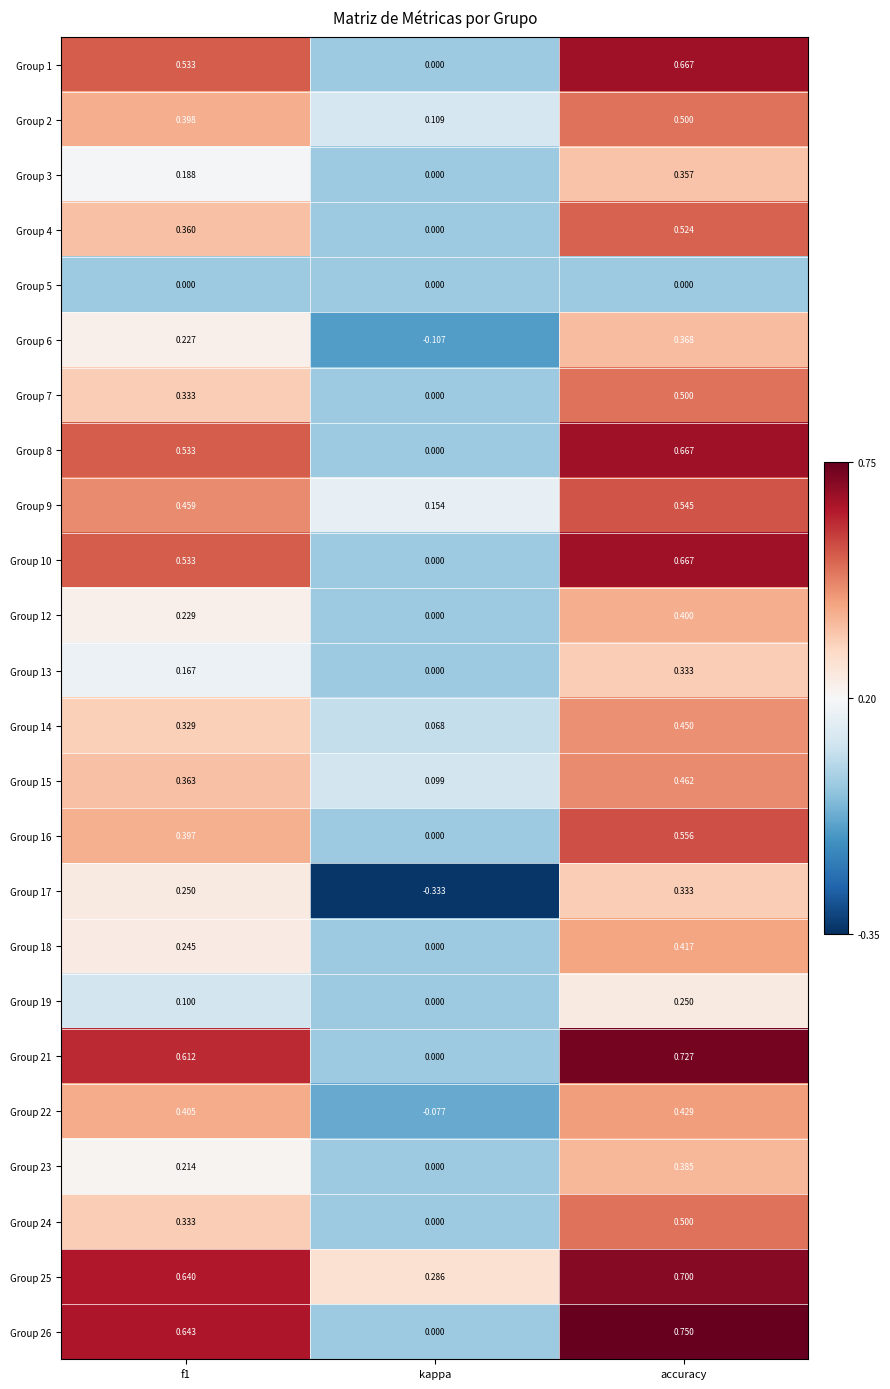

Is the value of Group 3 at f1 greater than the value of Group 5 at kappa?

Yes